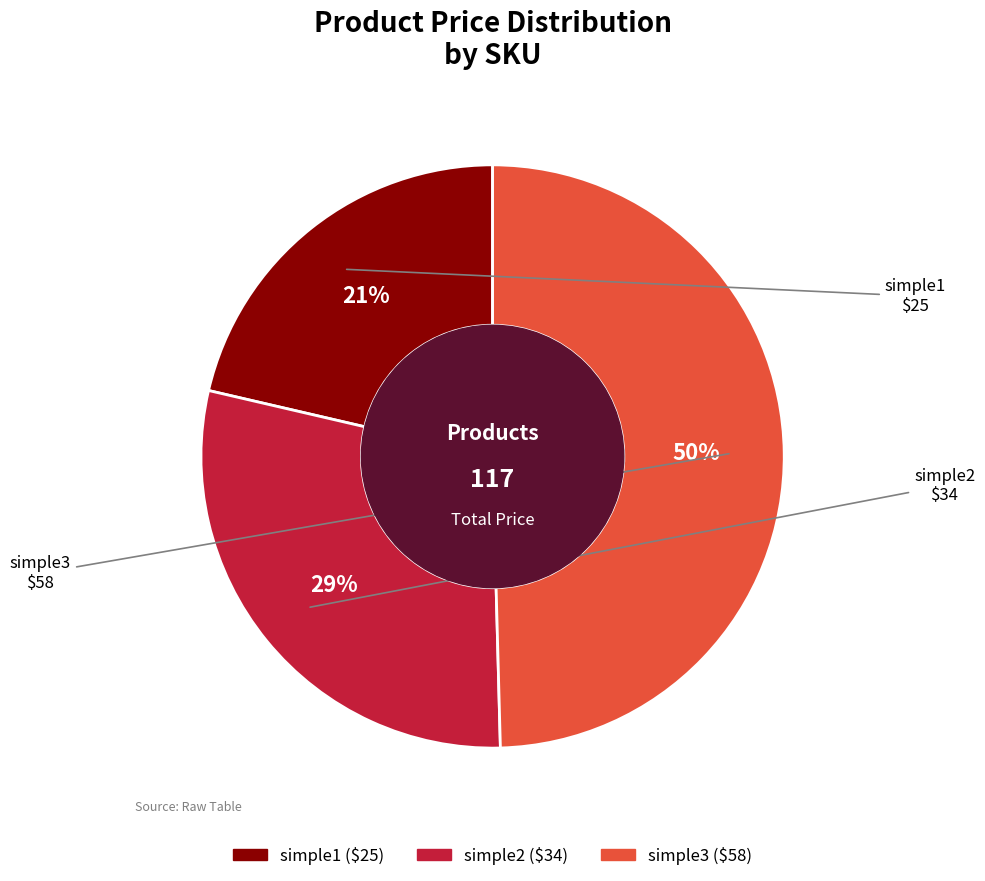

Which has a higher value, simple1 or simple2?

simple2